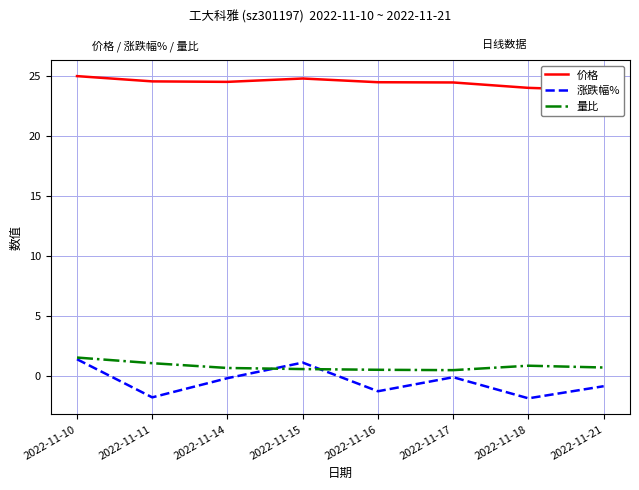

Rank the categories by 价格 value from lowest to highest.

2022-11-21, 2022-11-18, 2022-11-17, 2022-11-16, 2022-11-14, 2022-11-11, 2022-11-15, 2022-11-10